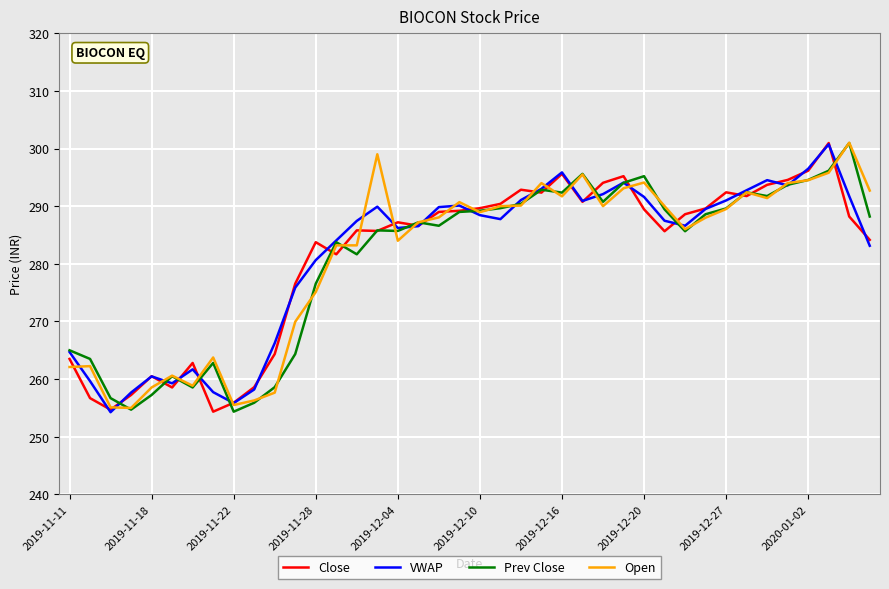

What is the smallest value displayed?

254.3